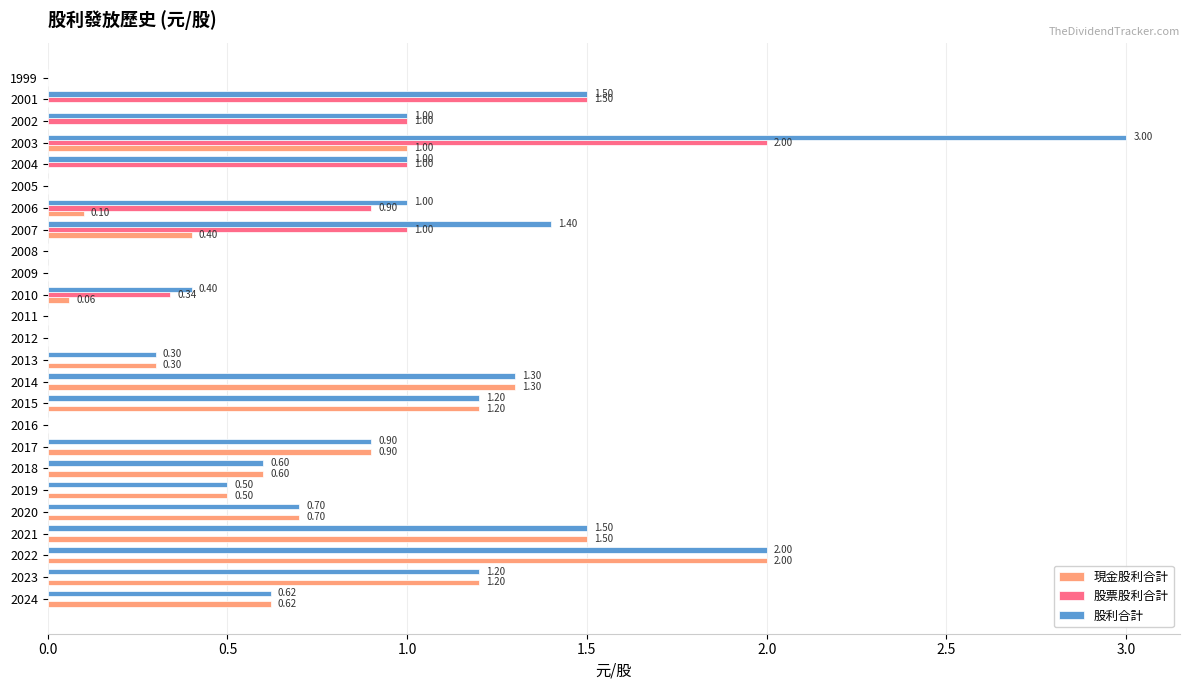

What is the sum of all 現金股利合計 values?

12.4